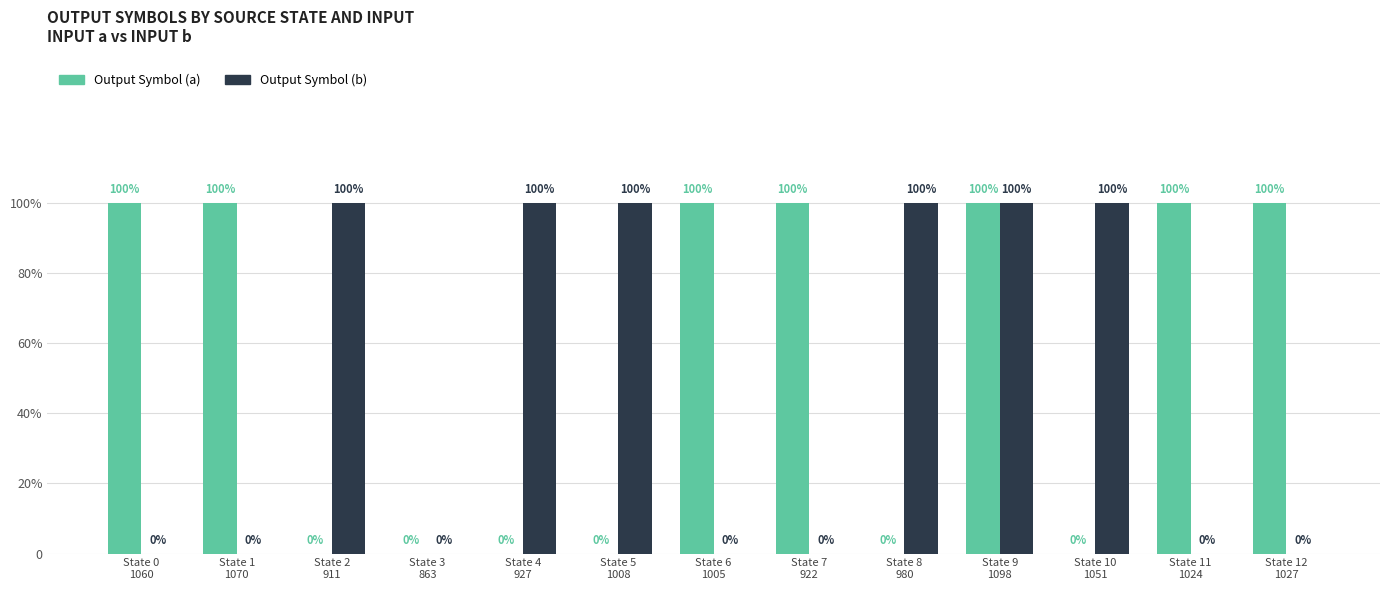

What is the maximum value for Output Symbol (a)?

1